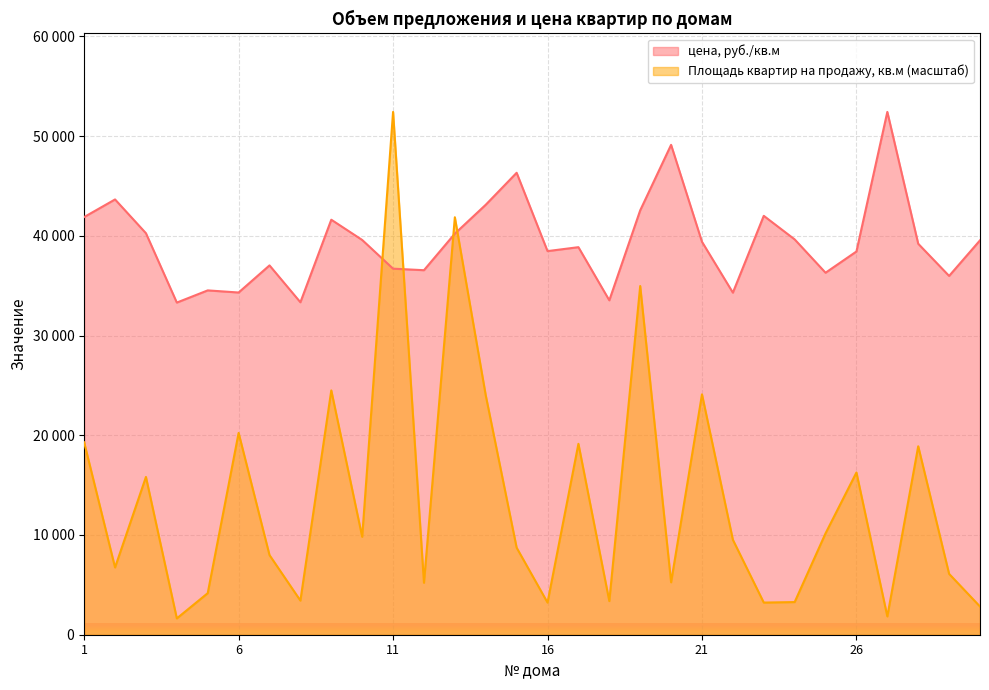

Count the number of categories in the chart.

30